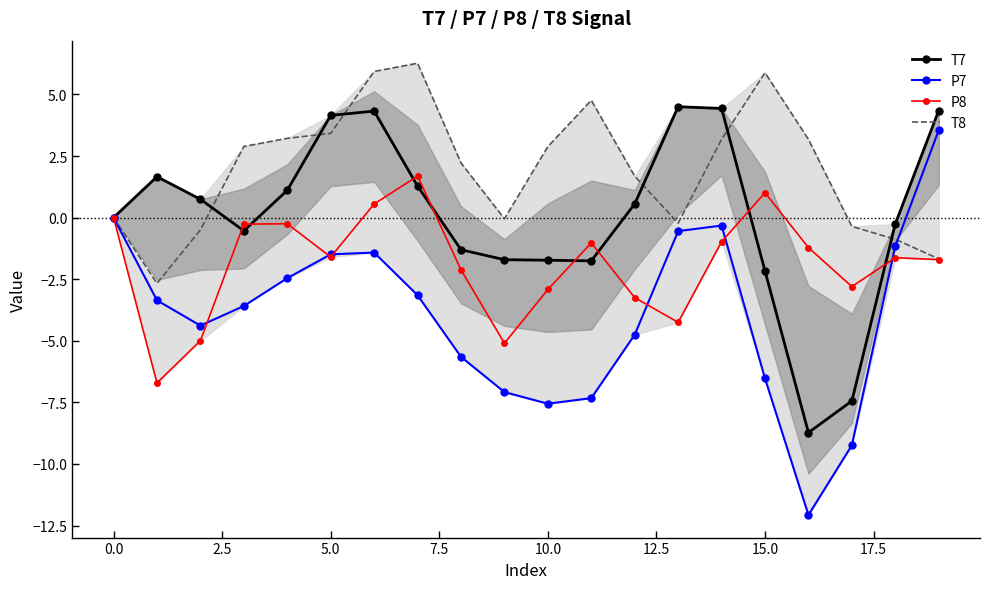

What is the maximum value for P7?

3.5